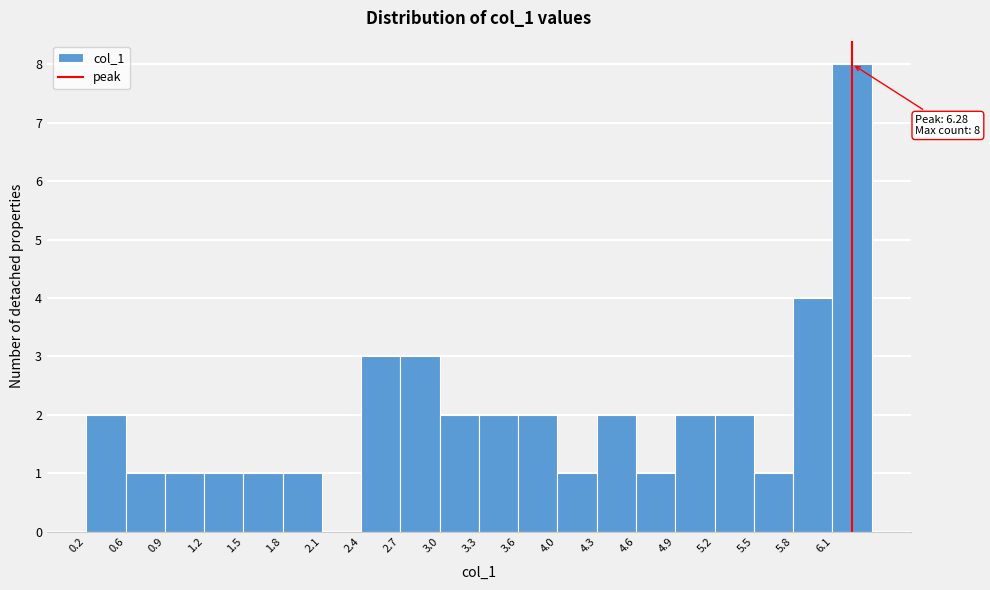

Over which range of the x-axis is the bar tallest?

6.15 to 6.45